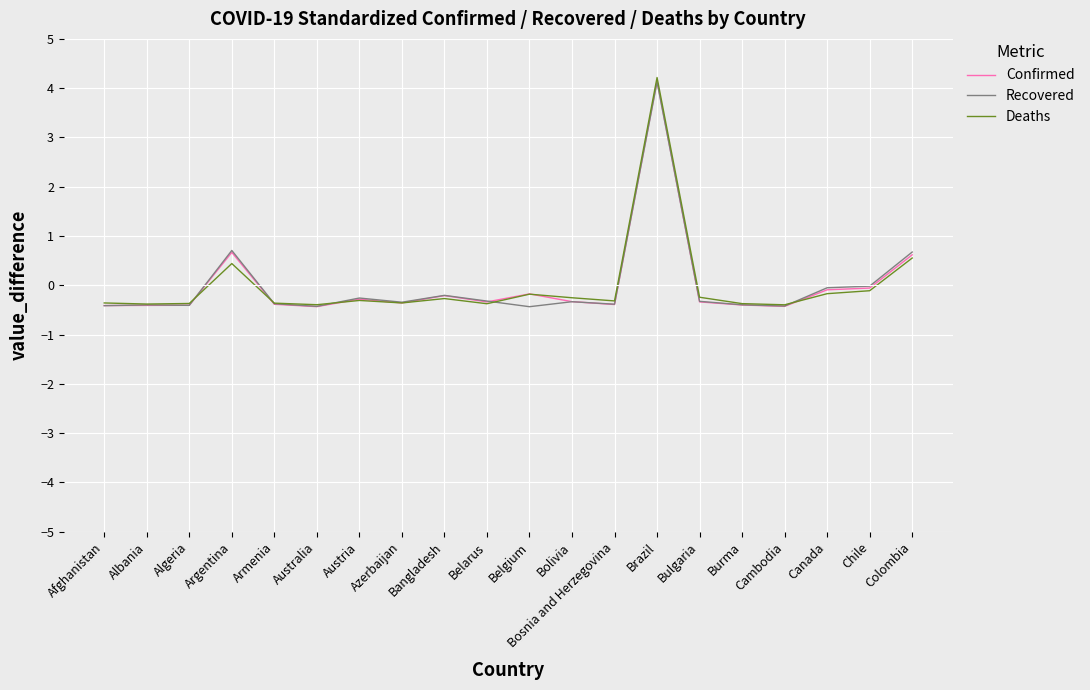

What is the difference between the highest and lowest values at Chile?

0.1